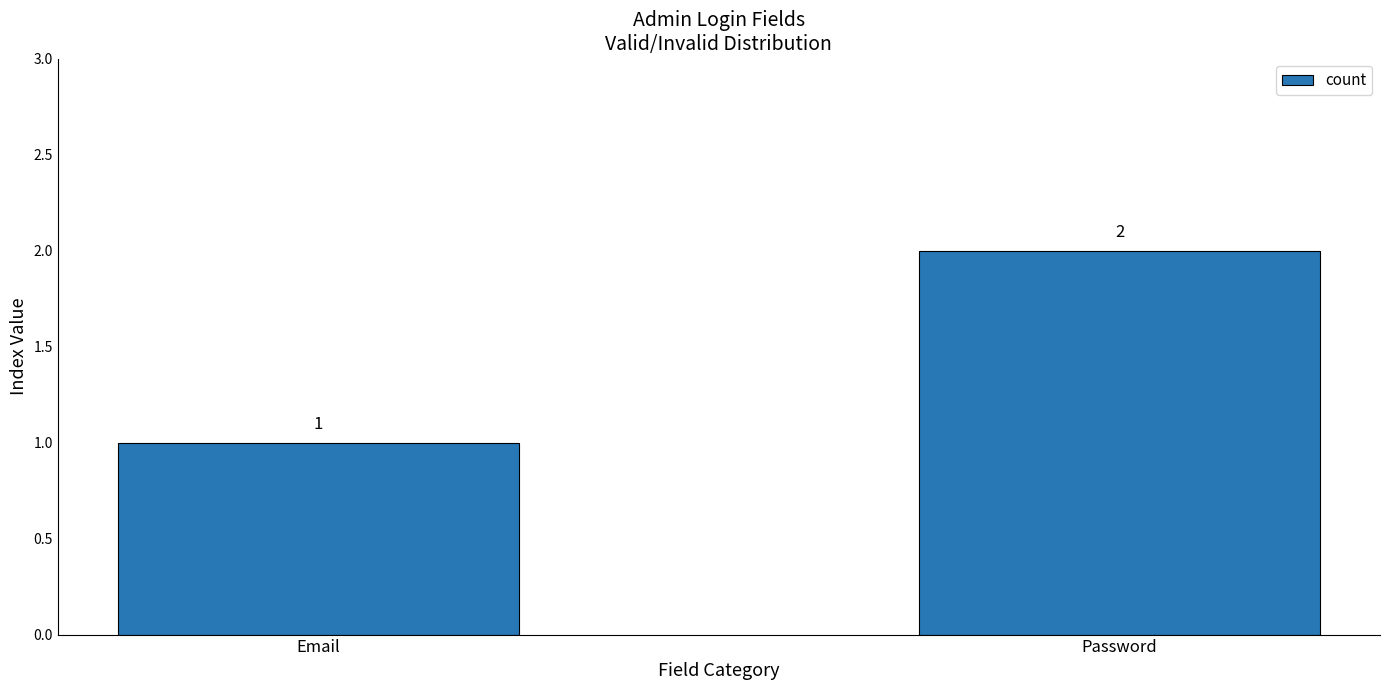

The value at Email is 1. True or false?

True